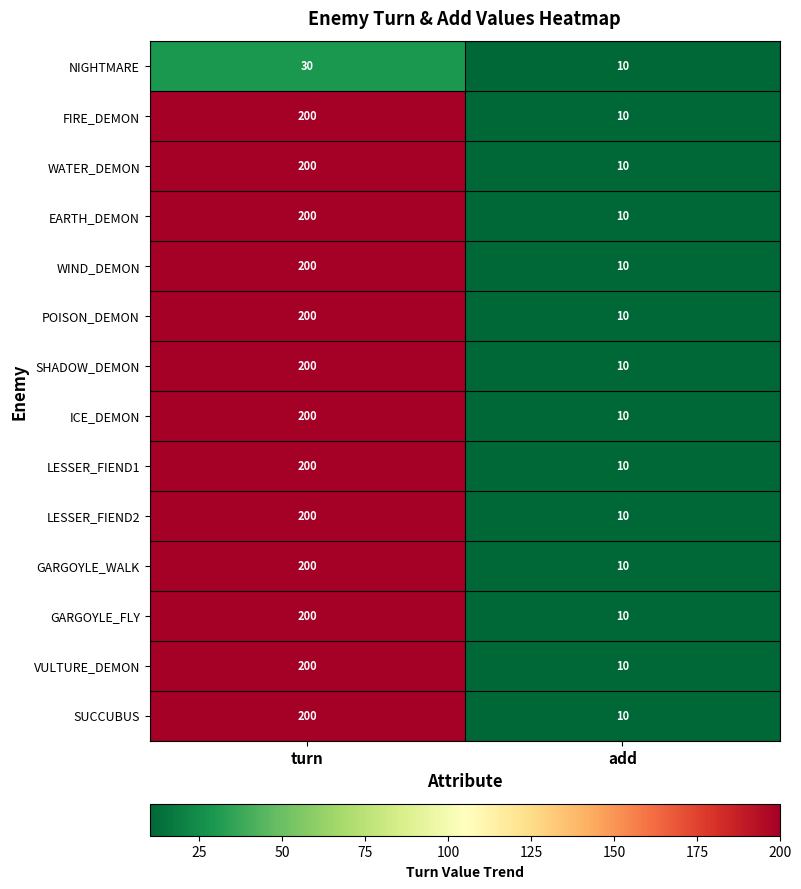

What value does the NIGHTMARE series have at turn, to the nearest 10?

30